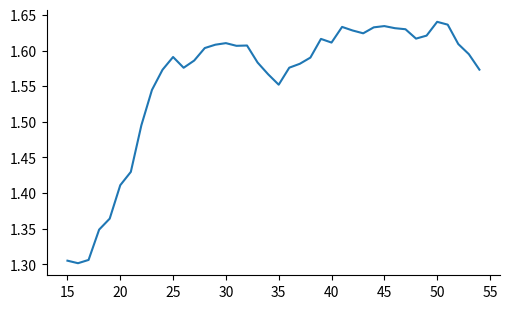

What is the difference between the maximum and minimum values?

0.3